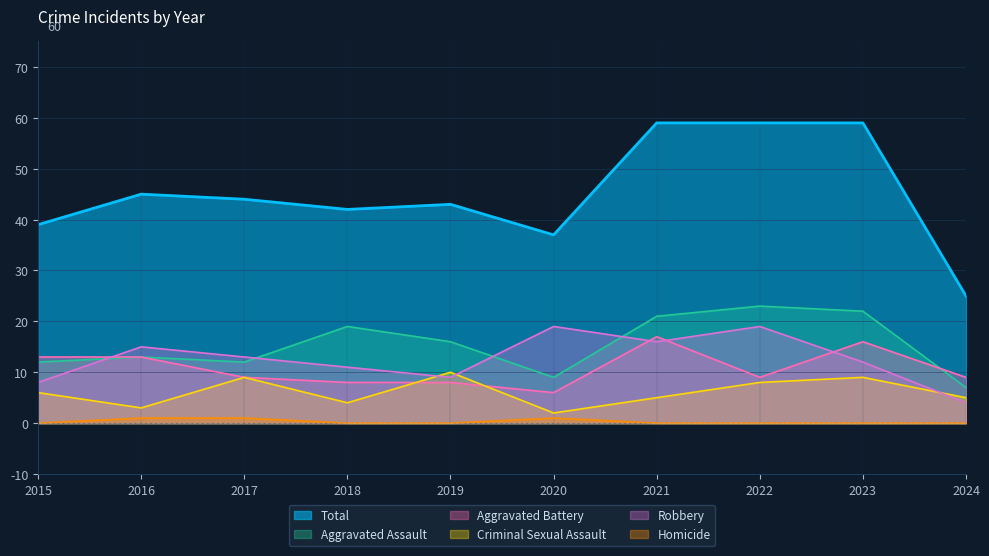

Reading left to right, what are all the values shown in this chart?

Total: 2015=39	2016=45	2017=44	2018=42	2019=43	2020=37	2021=59	2022=59	2023=59	2024=25
Aggravated Assault: 2015=12	2016=13	2017=12	2018=19	2019=16	2020=9	2021=21	2022=23	2023=22	2024=7
Aggravated Battery: 2015=13	2016=13	2017=9	2018=8	2019=8	2020=6	2021=17	2022=9	2023=16	2024=9
Criminal Sexual Assault: 2015=6	2016=3	2017=9	2018=4	2019=10	2020=2	2021=5	2022=8	2023=9	2024=5
Robbery: 2015=8	2016=15	2017=13	2018=11	2019=9	2020=19	2021=16	2022=19	2023=12	2024=4
Homicide: 2015=0	2016=1	2017=1	2018=0	2019=0	2020=1	2021=0	2022=0	2023=0	2024=0